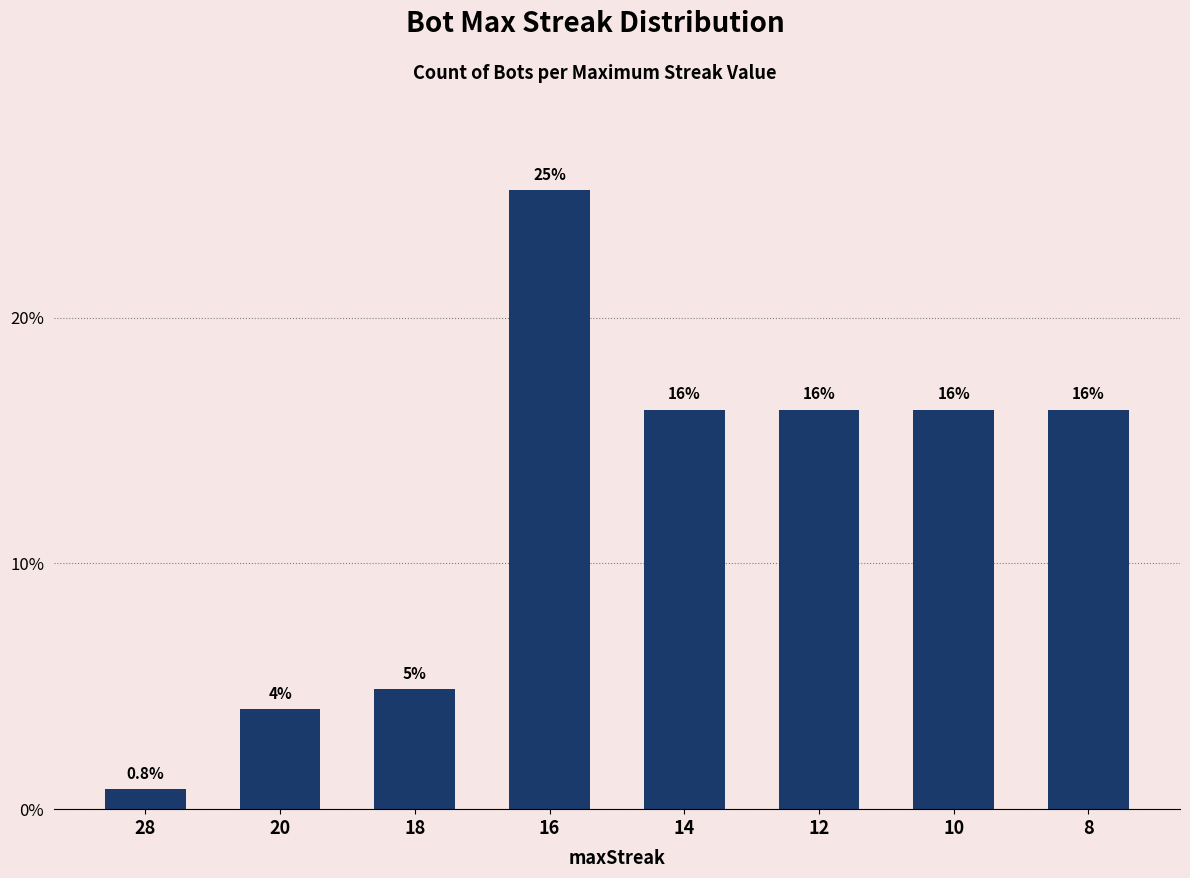

What is the value of the 2nd bar from the left?

4.1